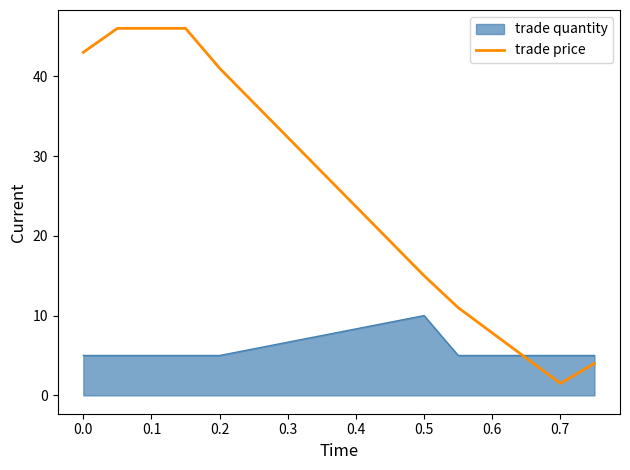

What is the smallest value displayed?

1.5